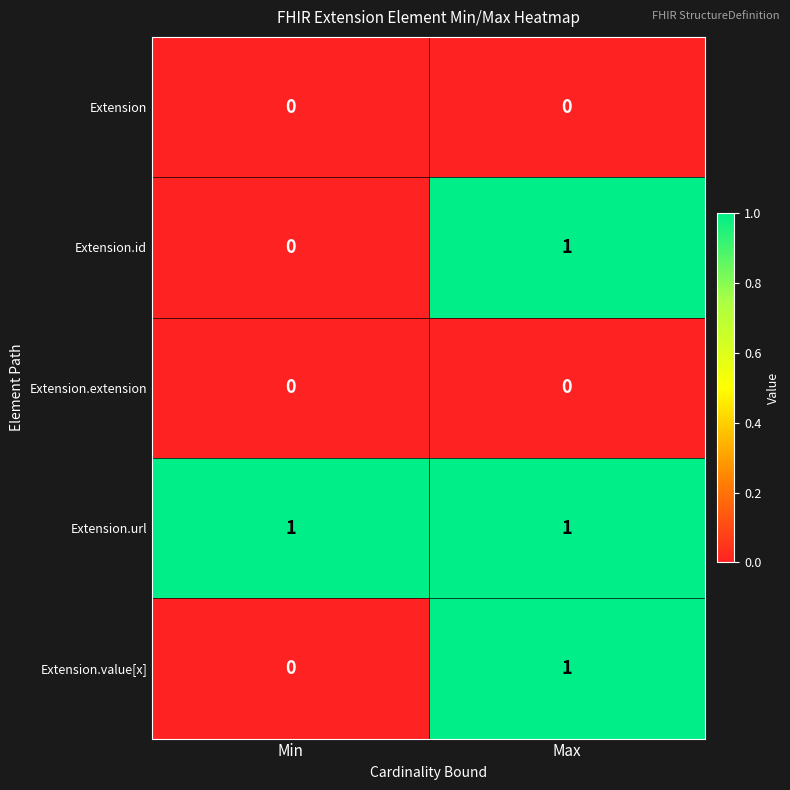

At which category is the sum across all series the highest?

Max